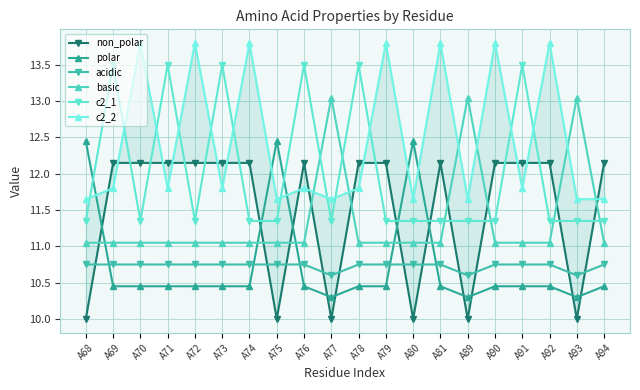

List the labels in order of basic value, smallest first.

A68, A69, A70, A71, A72, A73, A74, A75, A76, A78, A79, A80, A81, A90, A91, A92, A94, A77, A89, A93